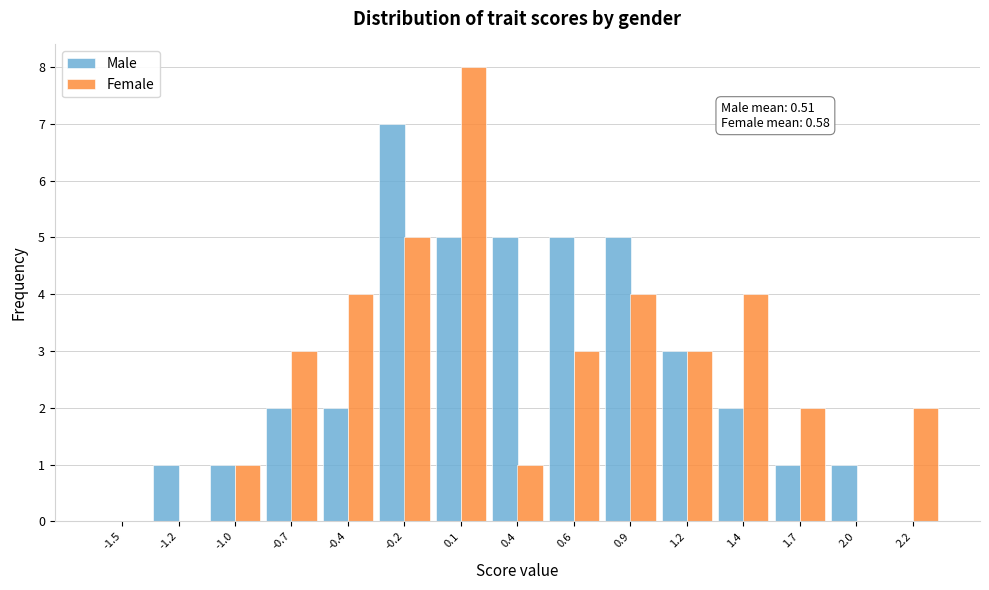

Reading left to right, transcribe all the data shown in this chart.

Male: -1.5=0	-1.2=1	-1.0=1	-0.7=2	-0.4=2	-0.2=7	0.1=5	0.4=5	0.6=5	0.9=5	1.2=3	1.4=2	1.7=1	2.0=1	2.2=0
Female: -1.5=0	-1.2=0	-1.0=1	-0.7=3	-0.4=4	-0.2=5	0.1=8	0.4=1	0.6=3	0.9=4	1.2=3	1.4=4	1.7=2	2.0=0	2.2=2